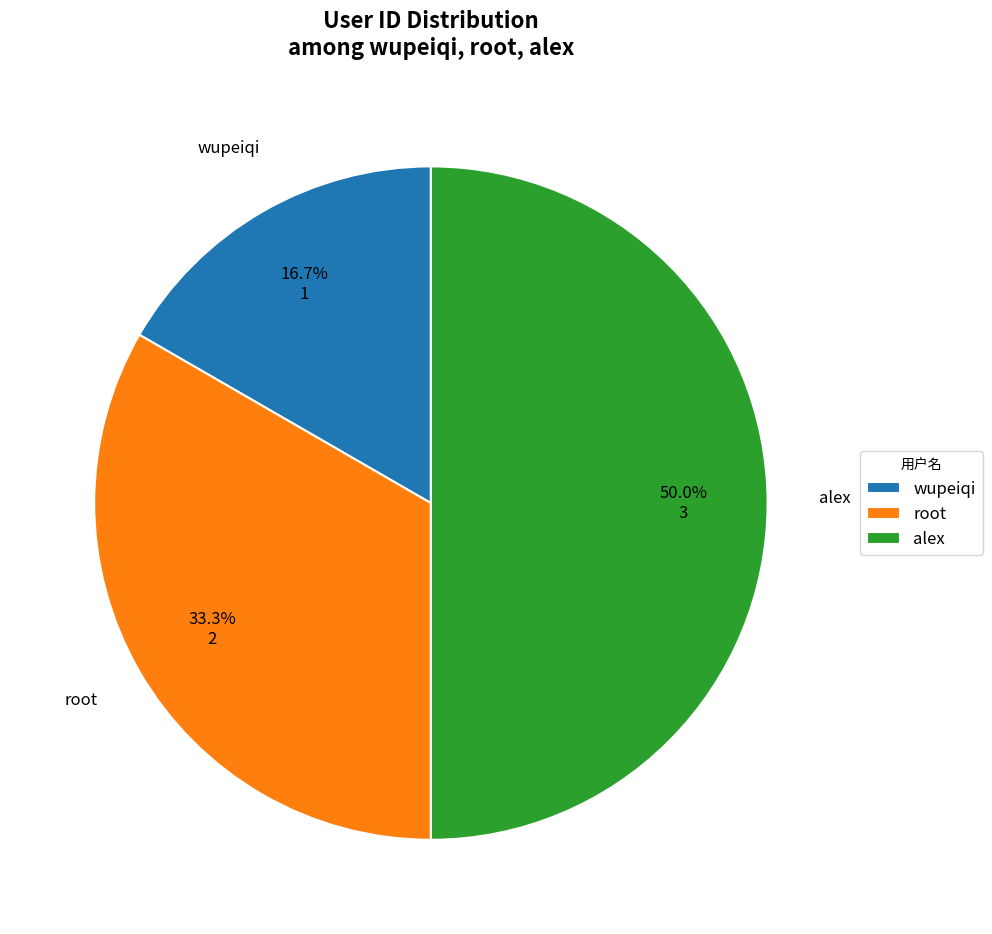

To the nearest percent, what portion does wupeiqi represent?

17%